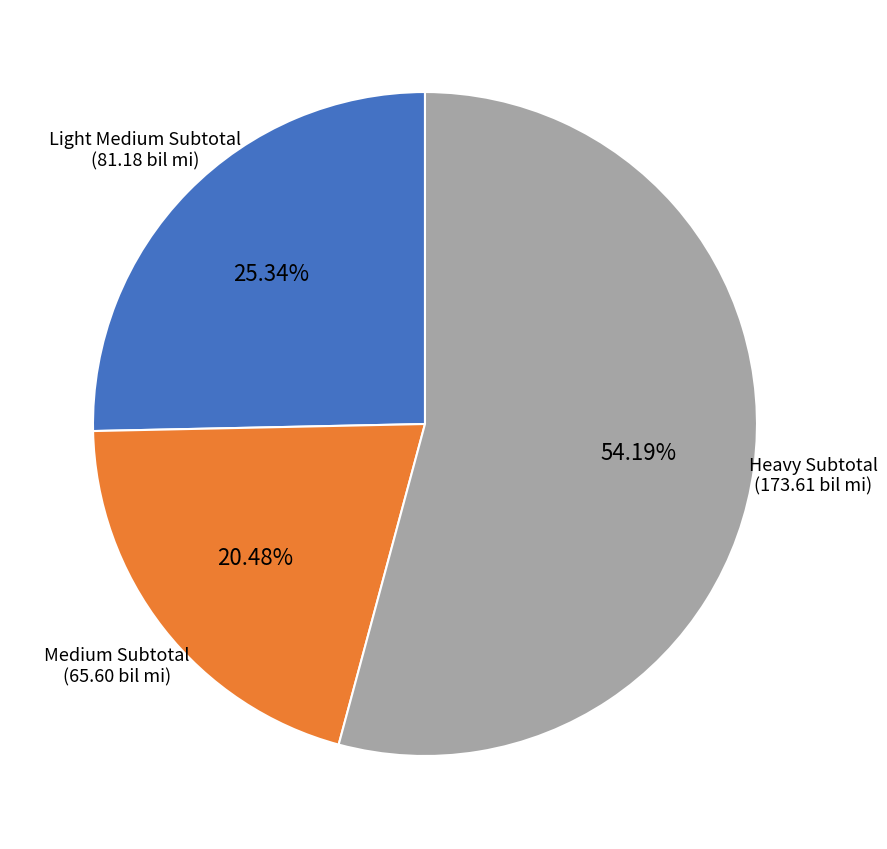

Count the number of slices in the pie.

3